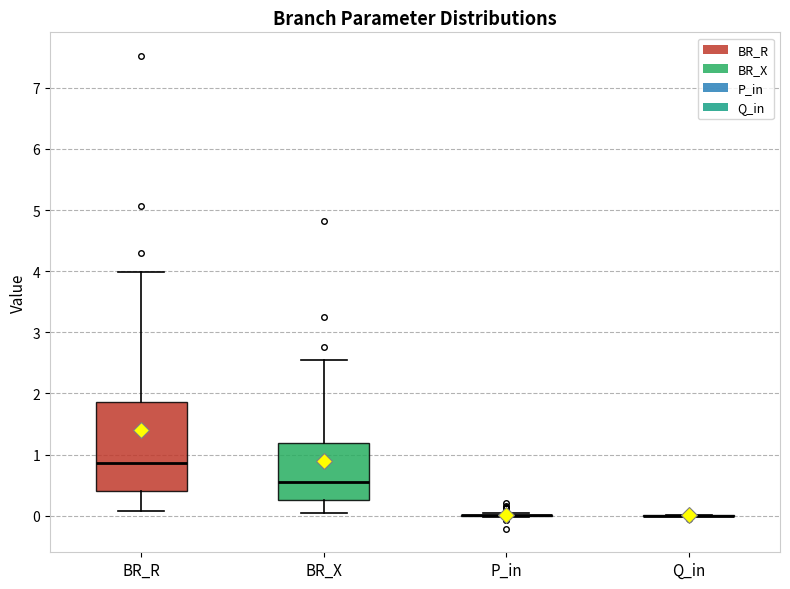

Reading left to right, transcribe this box plot: for each box, give where its median line is, the range the box spans, and where its two whiskers end, as read against the y-axis. The values are not printed on the chart, so give them approximately, as read against the axis.

BR_R: median 0.9, box 0.4 to 1.9, whiskers 0.1 to 4.0
BR_X: median 0.5, box 0.3 to 1.2, whiskers 0.0 to 2.5
P_in: box collapsed to a line at 0.0, whiskers 0.0 to 0.0
Q_in: box collapsed to a line at 0.0, whiskers 0.0 to 0.0